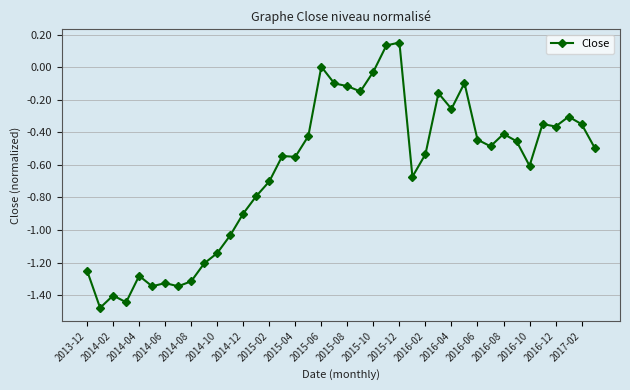

What is the difference between the maximum and minimum values?

1.6